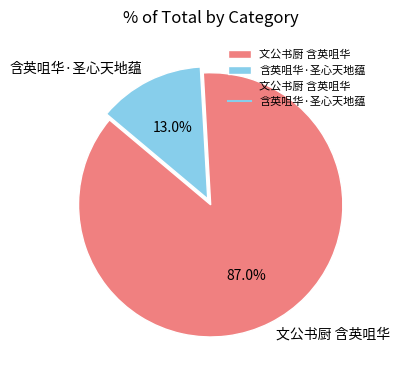

To the nearest percent, what is the difference between the largest and smallest slice percentages?

74%